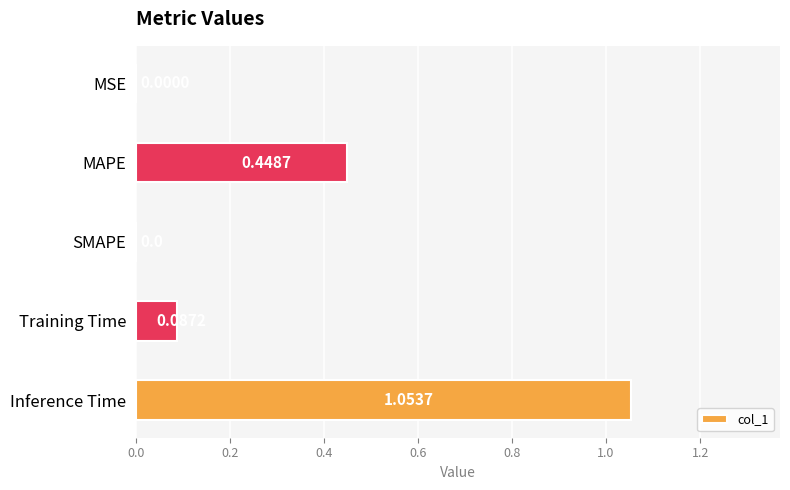

Which label corresponds to the largest value in the chart?

Inference Time